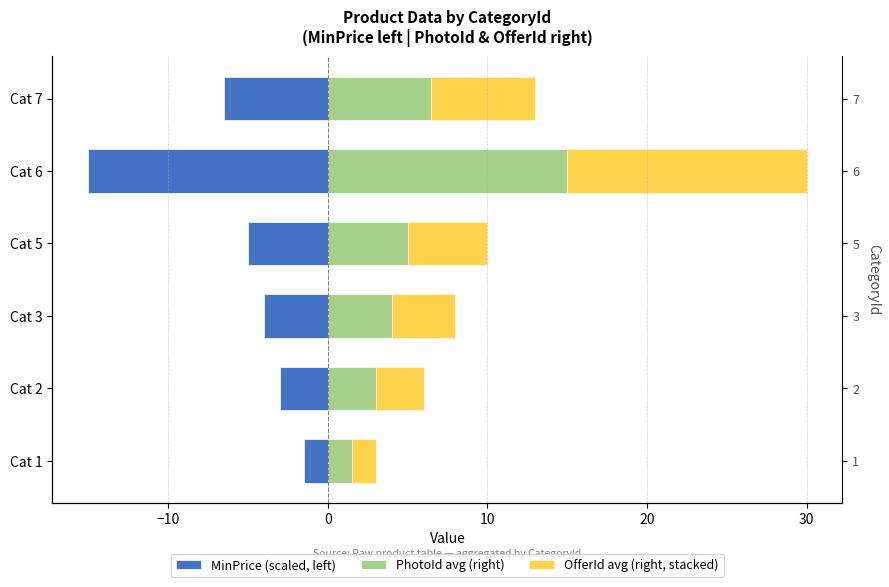

What position from the right is 10?

3